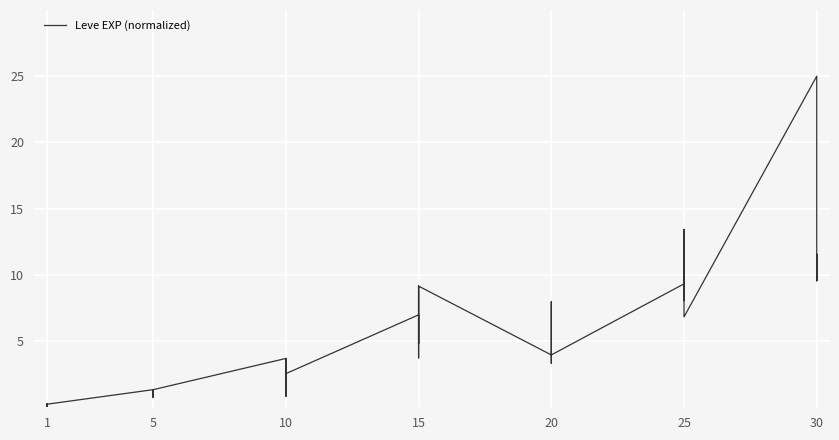

How many points are higher than both their immediate neighbors (excluding endpoints)?

12